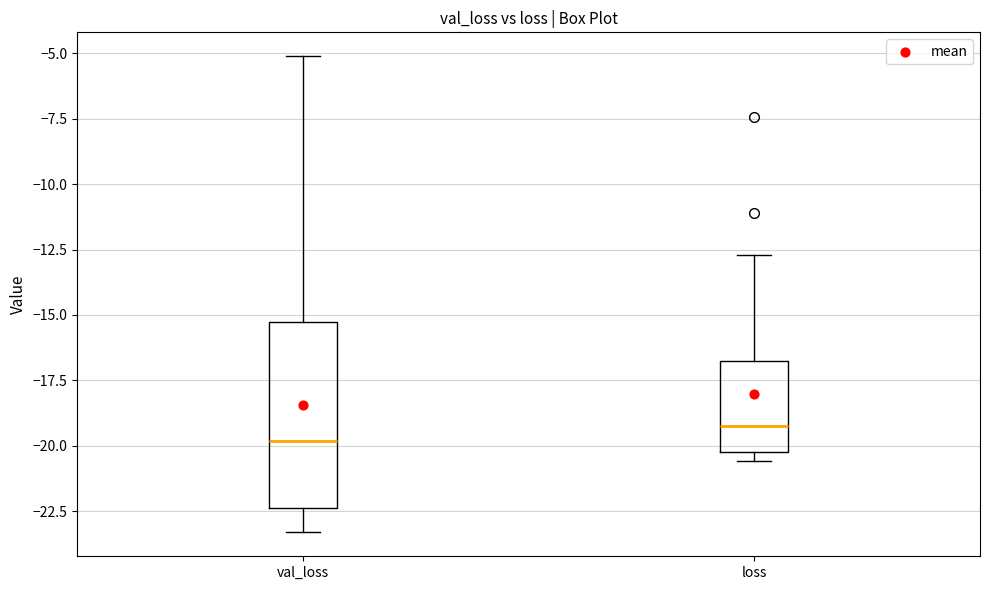

Reading left to right, transcribe this box plot: for each box, give where its median line is, the range the box spans, and where its two whiskers end, as read against the y-axis. The values are not printed on the chart, so give them approximately, as read against the axis.

val_loss: median -20.0, box -22.5 to -15.5, whiskers -23.5 to -5.0
loss: median -19.5, box -20.0 to -17.0, whiskers -20.5 to -12.5